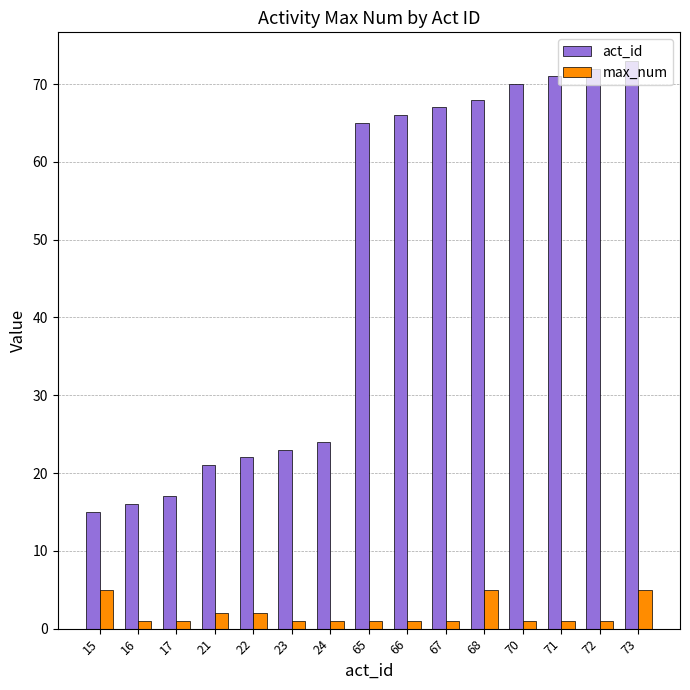

What is the sum of all act_id values?

690